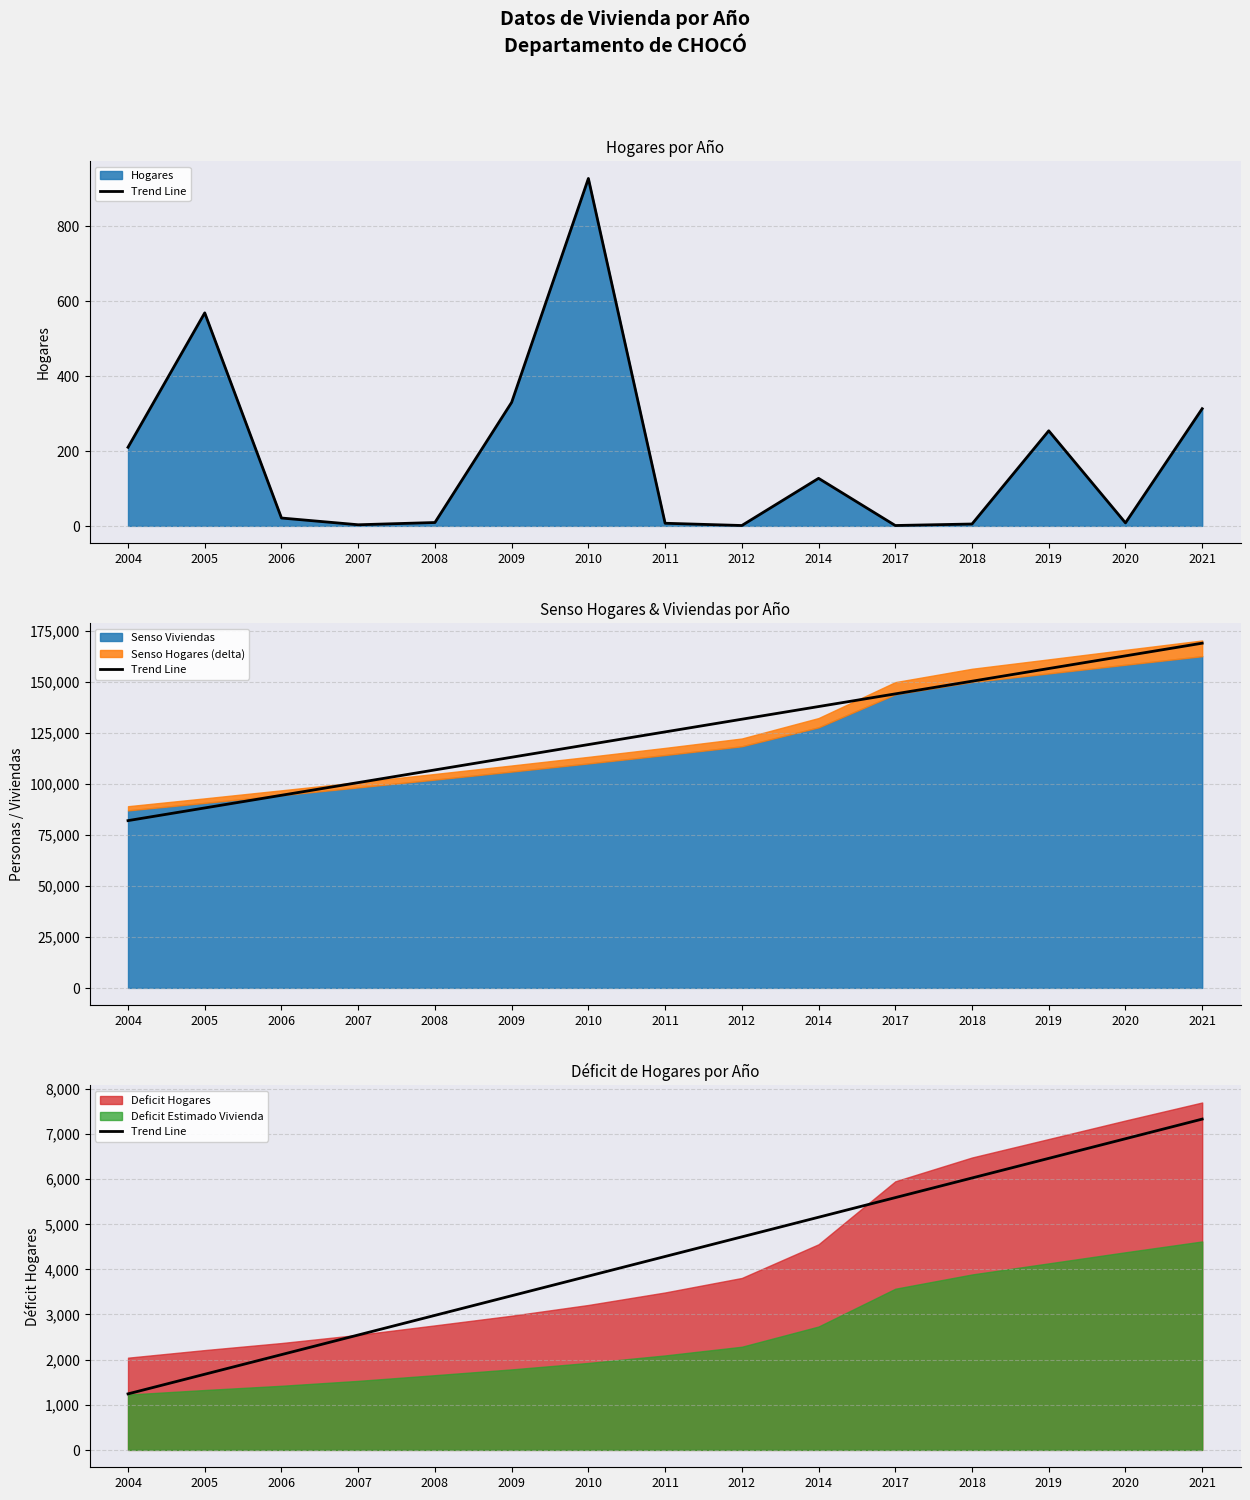

Between 2007 and 2010, which is larger?

2010